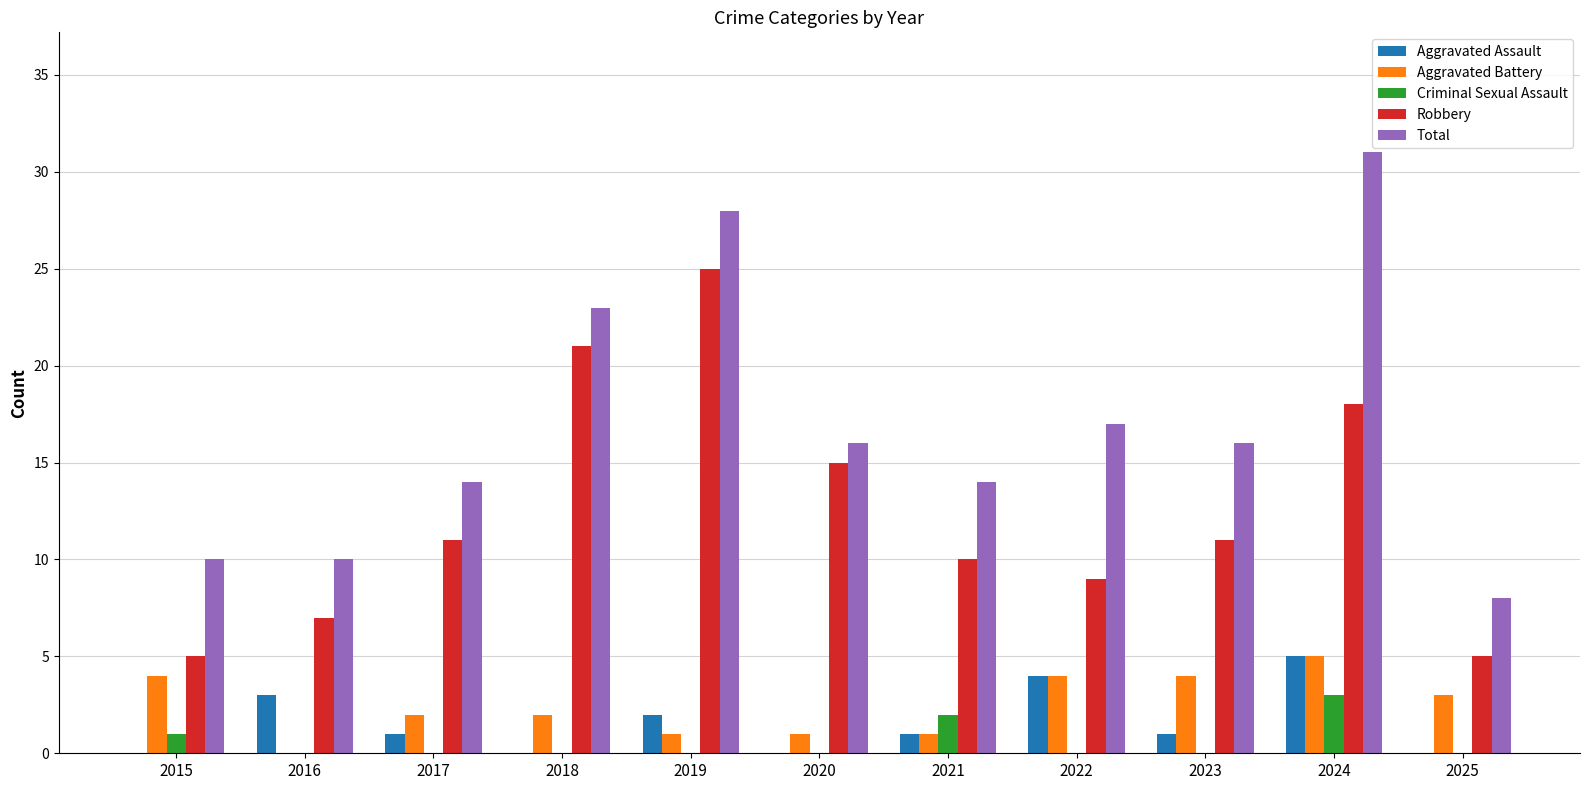

What is the average value of the Aggravated Battery series?

2